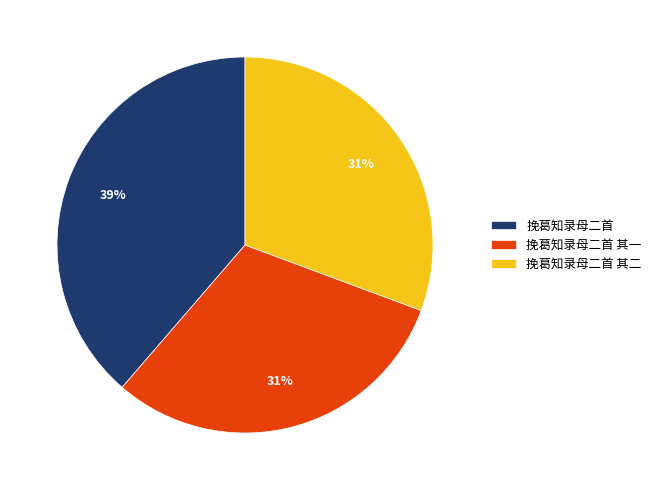

Do 挽葛知录母二首 其二 and 挽葛知录母二首 together represent more than half of the pie?

Yes